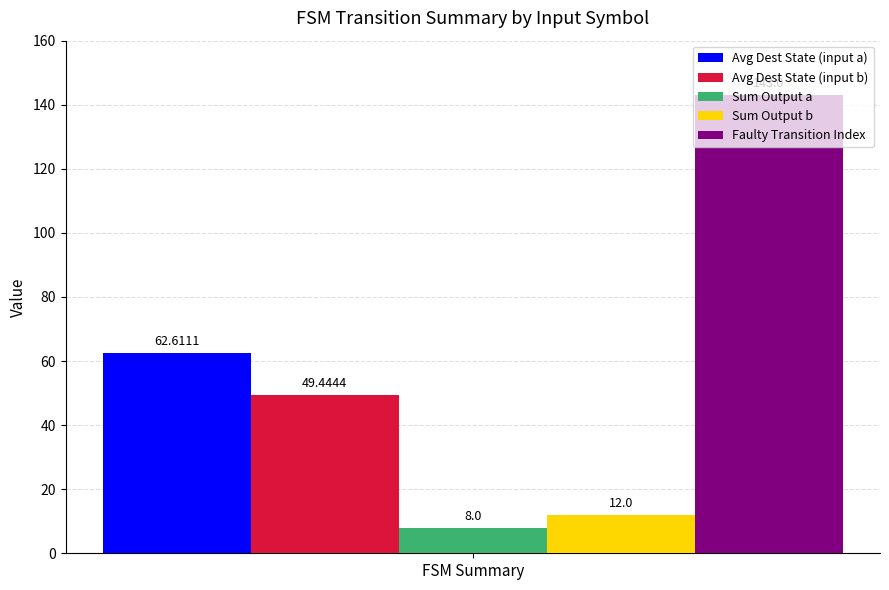

Rank the series at FSM Summary from highest to lowest value.

Faulty Transition Index, Avg Dest State (input a), Avg Dest State (input b), Sum Output b, Sum Output a